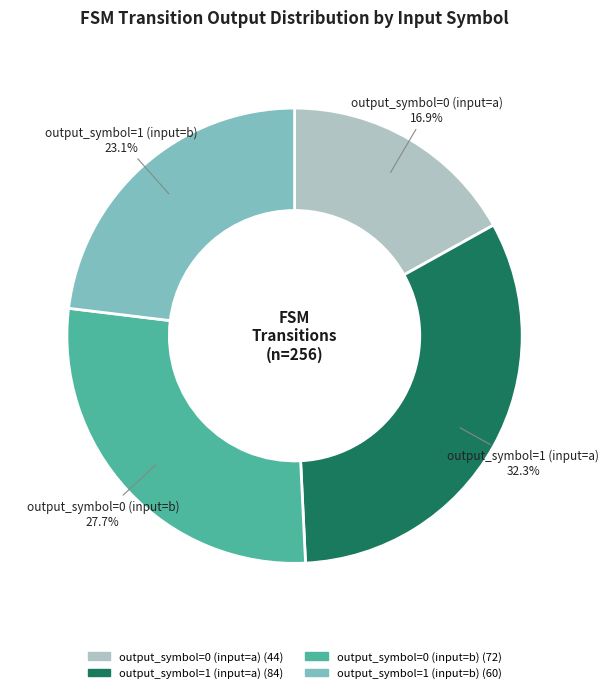

Which slice is the largest?

output_symbol=1 (input=a)